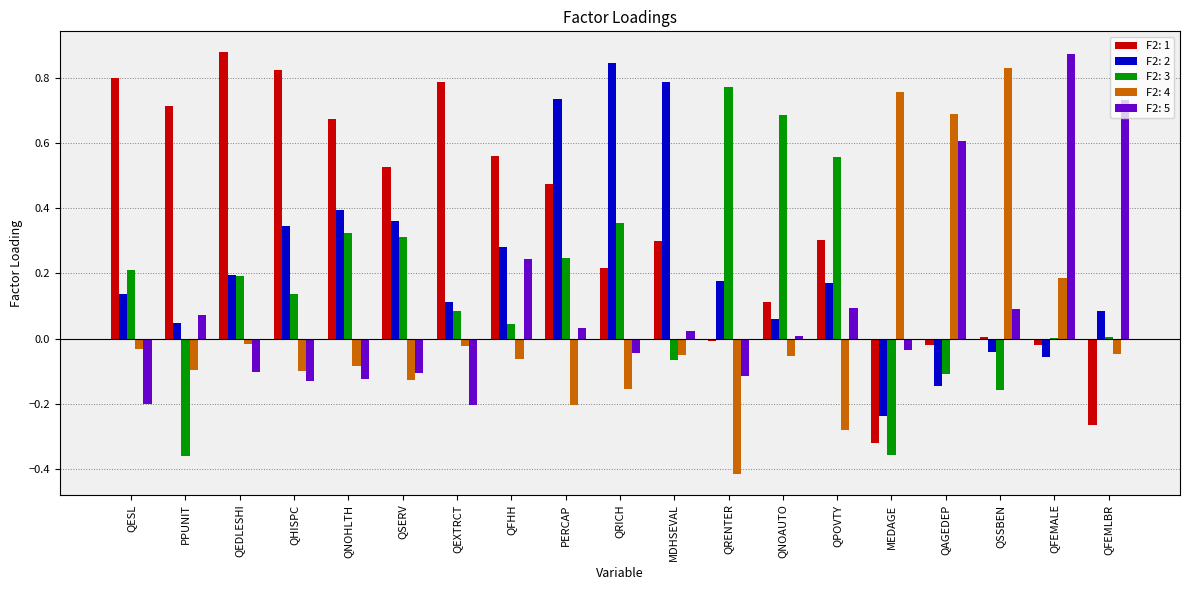

The value of F2: 2 at QFHH is 0.1. True or false?

False